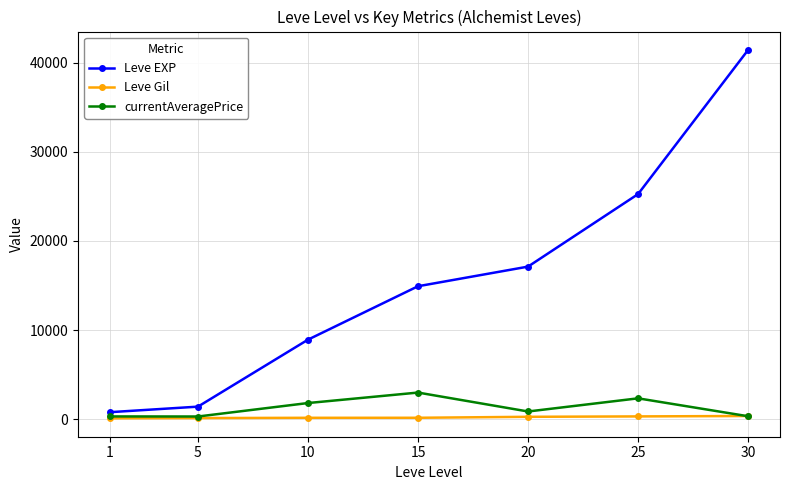

Rank the categories by Leve EXP value from lowest to highest.

1, 5, 10, 15, 20, 25, 30